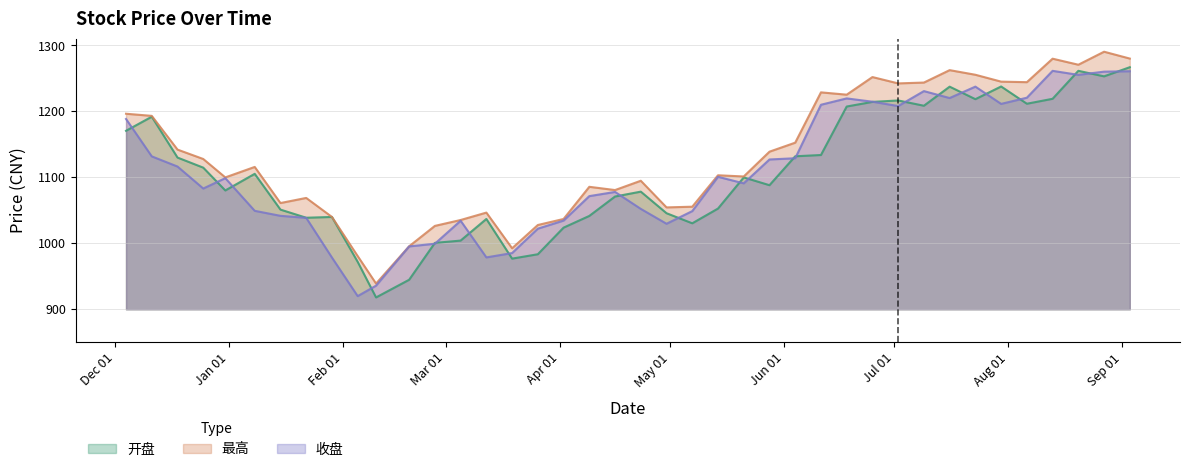

How many interior local peaks does the 最高 series have?

11